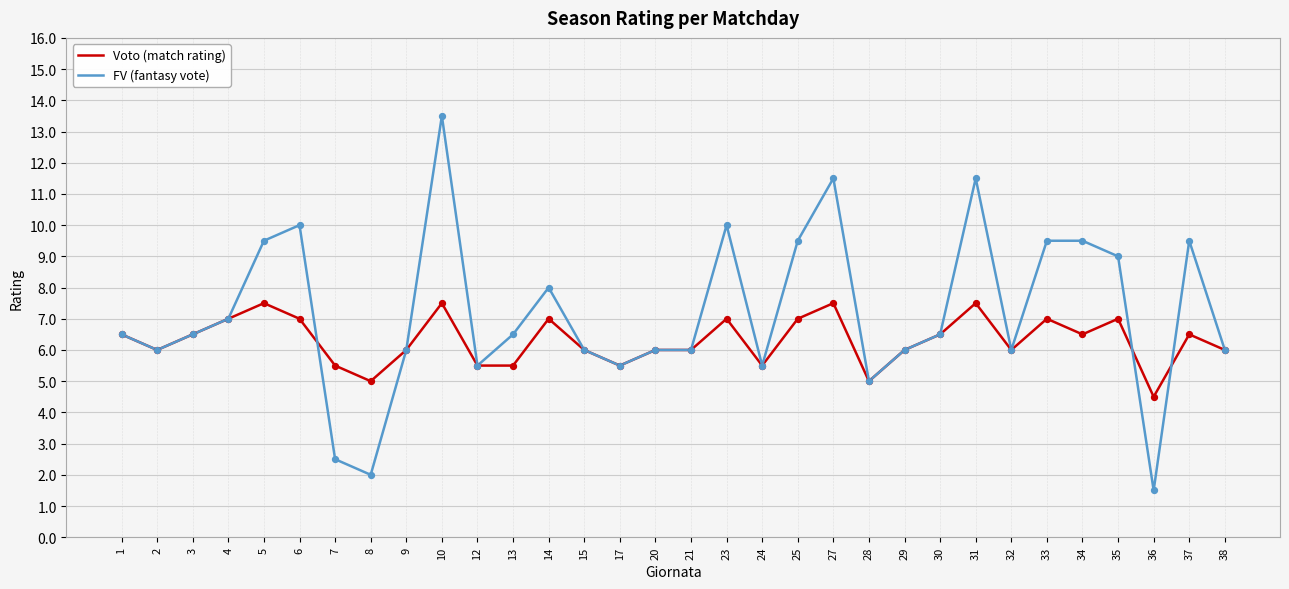

What is the total value across all series at 28?

10.0